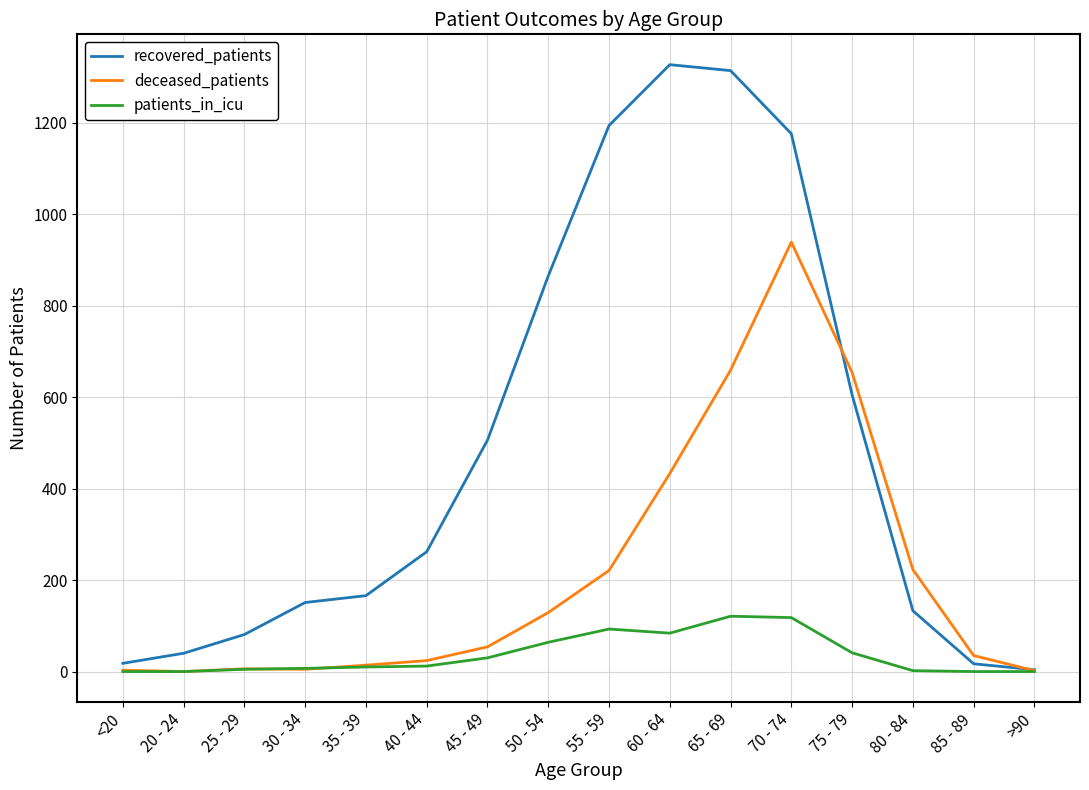

True or false: recovered_patients has a value of 151 at 30 - 34.

True